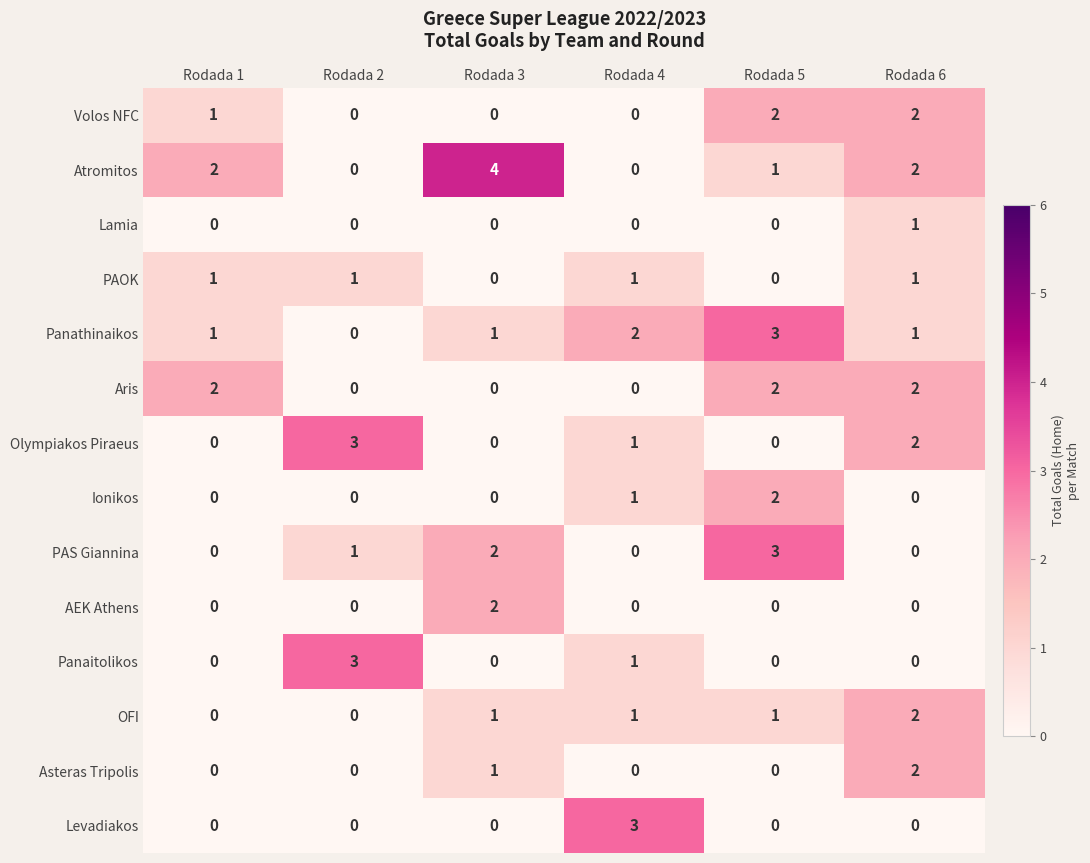

What is the difference between the highest and lowest values at Rodada 6?

2